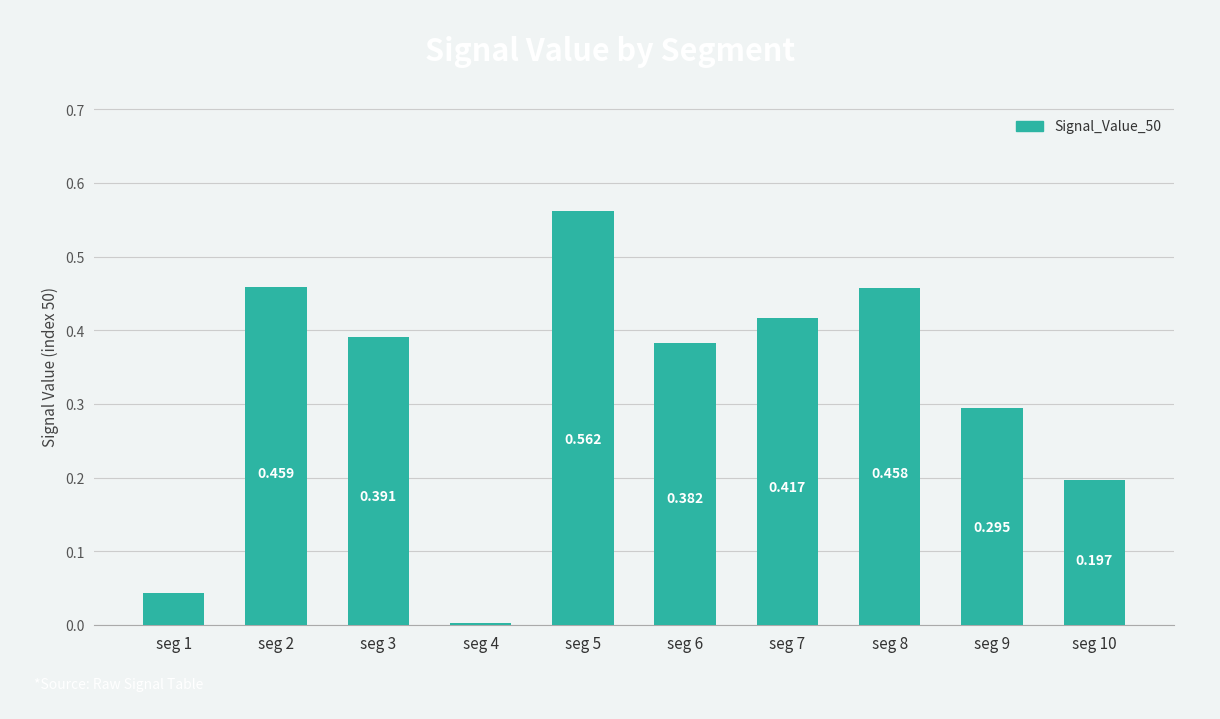

Reading left to right, extract all data points from this chart.

0.0	0.5	0.4	0.0	0.6	0.4	0.4	0.5	0.3	0.2